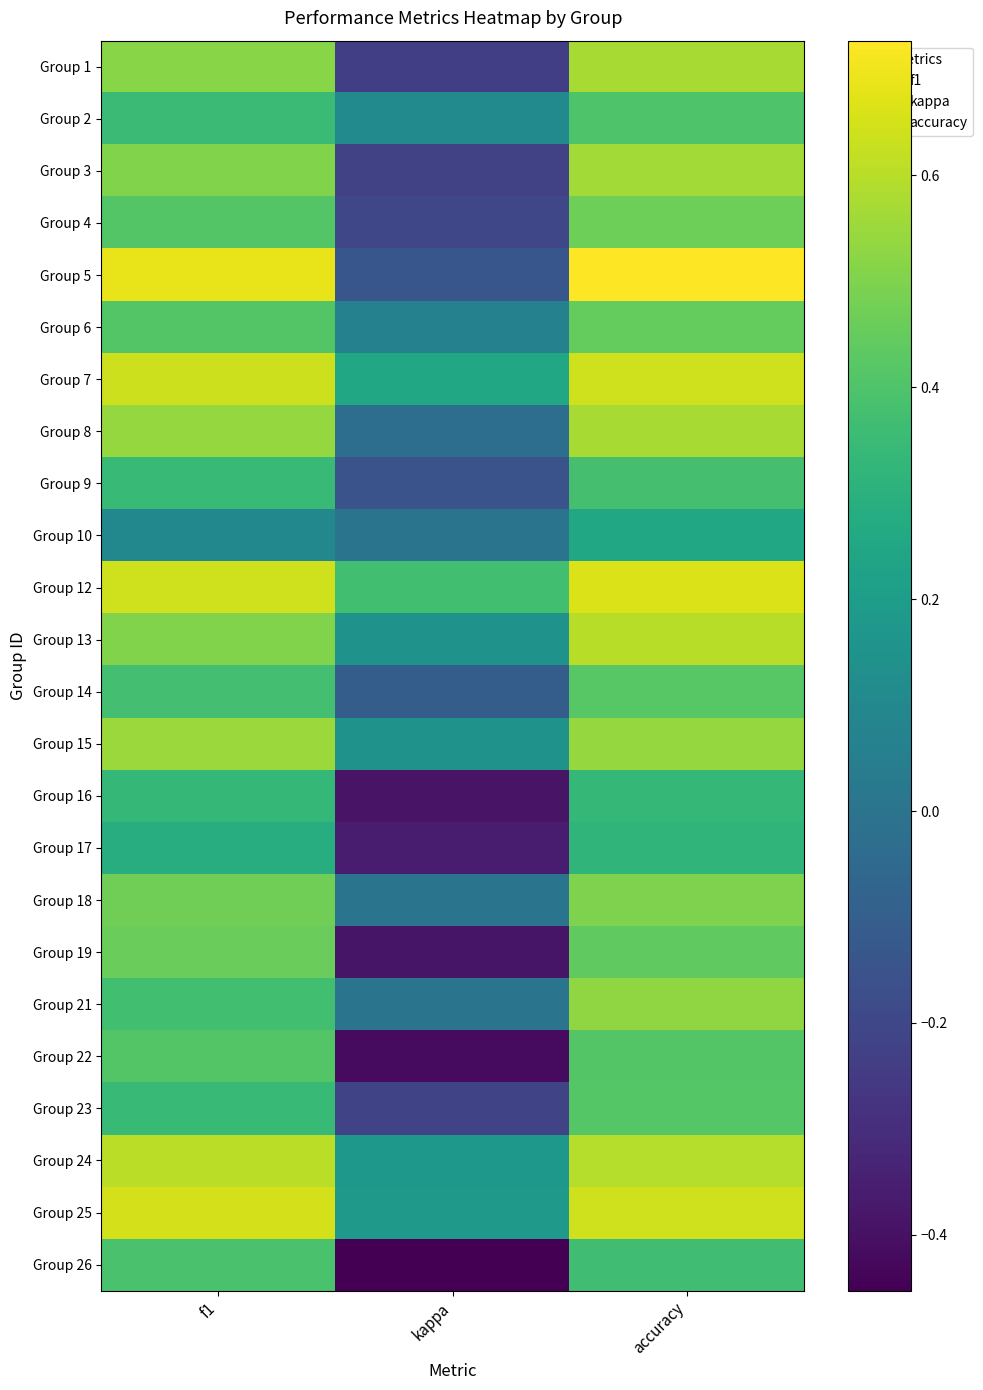

Reading left to right, list all the values displayed in this chart.

Group 1: f1=0.5	kappa=-0.2	accuracy=0.6
Group 2: f1=0.4	kappa=0.1	accuracy=0.4
Group 3: f1=0.5	kappa=-0.2	accuracy=0.6
Group 4: f1=0.4	kappa=-0.2	accuracy=0.5
Group 5: f1=0.7	kappa=-0.1	accuracy=0.7
Group 6: f1=0.4	kappa=0.1	accuracy=0.5
Group 7: f1=0.6	kappa=0.3	accuracy=0.6
Group 8: f1=0.5	kappa=-0.0	accuracy=0.6
Group 9: f1=0.3	kappa=-0.2	accuracy=0.4
Group 10: f1=0.1	kappa=0.0	accuracy=0.2
Group 12: f1=0.6	kappa=0.4	accuracy=0.7
Group 13: f1=0.5	kappa=0.2	accuracy=0.6
Group 14: f1=0.4	kappa=-0.1	accuracy=0.4
Group 15: f1=0.5	kappa=0.2	accuracy=0.5
Group 16: f1=0.3	kappa=-0.4	accuracy=0.3
Group 17: f1=0.3	kappa=-0.4	accuracy=0.3
Group 18: f1=0.5	kappa=0.0	accuracy=0.5
Group 19: f1=0.5	kappa=-0.4	accuracy=0.4
Group 21: f1=0.4	kappa=0.0	accuracy=0.5
Group 22: f1=0.4	kappa=-0.4	accuracy=0.4
Group 23: f1=0.3	kappa=-0.2	accuracy=0.4
Group 24: f1=0.6	kappa=0.2	accuracy=0.6
Group 25: f1=0.7	kappa=0.2	accuracy=0.6
Group 26: f1=0.4	kappa=-0.5	accuracy=0.4